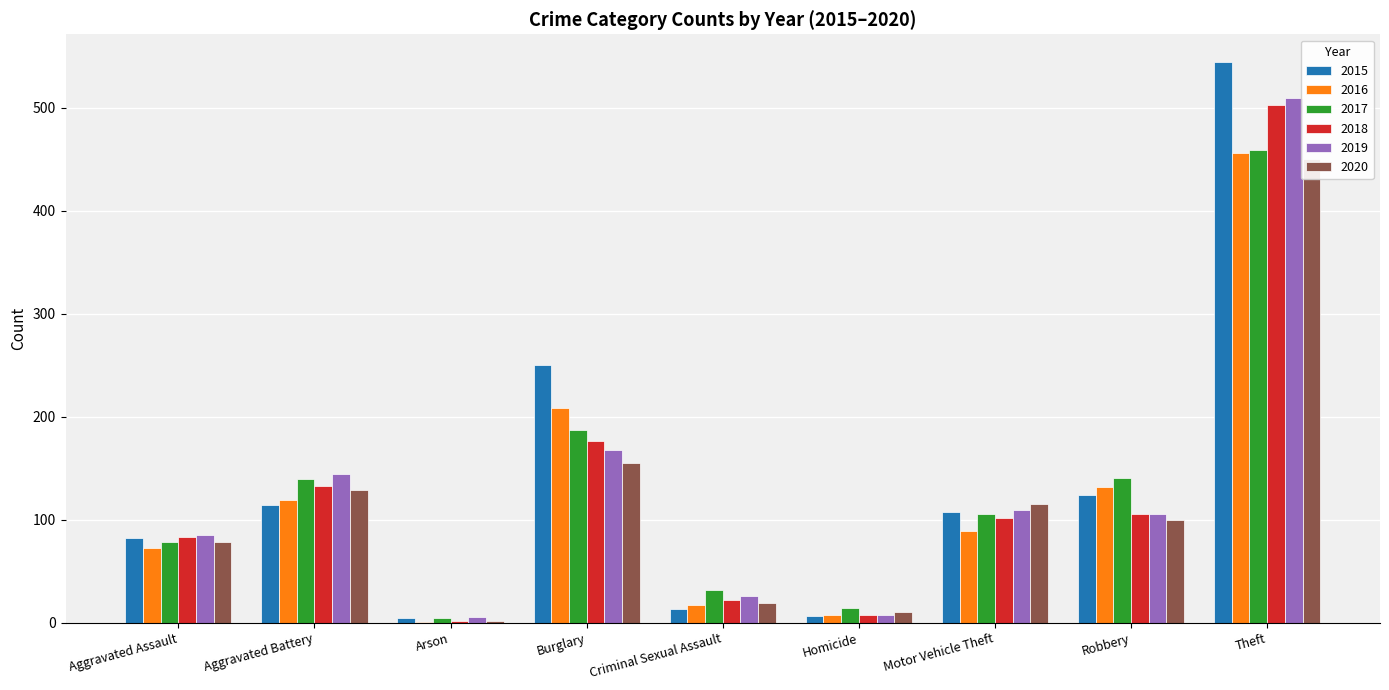

What is the sum of the 2015 values at Robbery and Aggravated Assault?

206